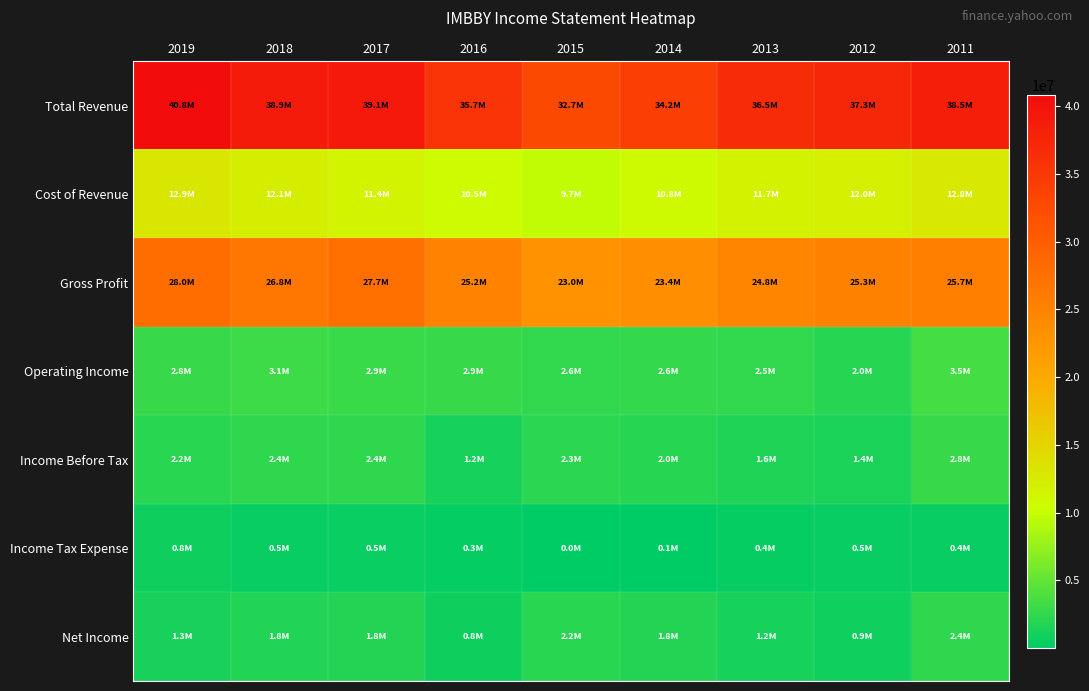

List the series in order of their peak value, lowest first.

Income Tax Expense, Net Income, Income Before Tax, Operating Income, Cost of Revenue, Gross Profit, Total Revenue